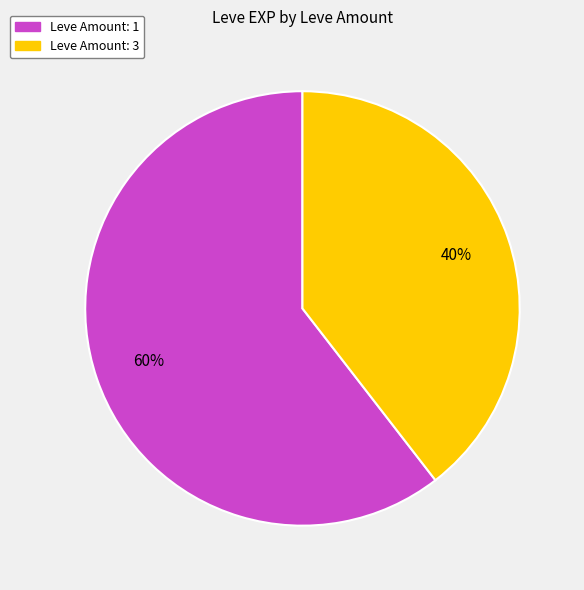

Does any single category account for the majority?

Yes